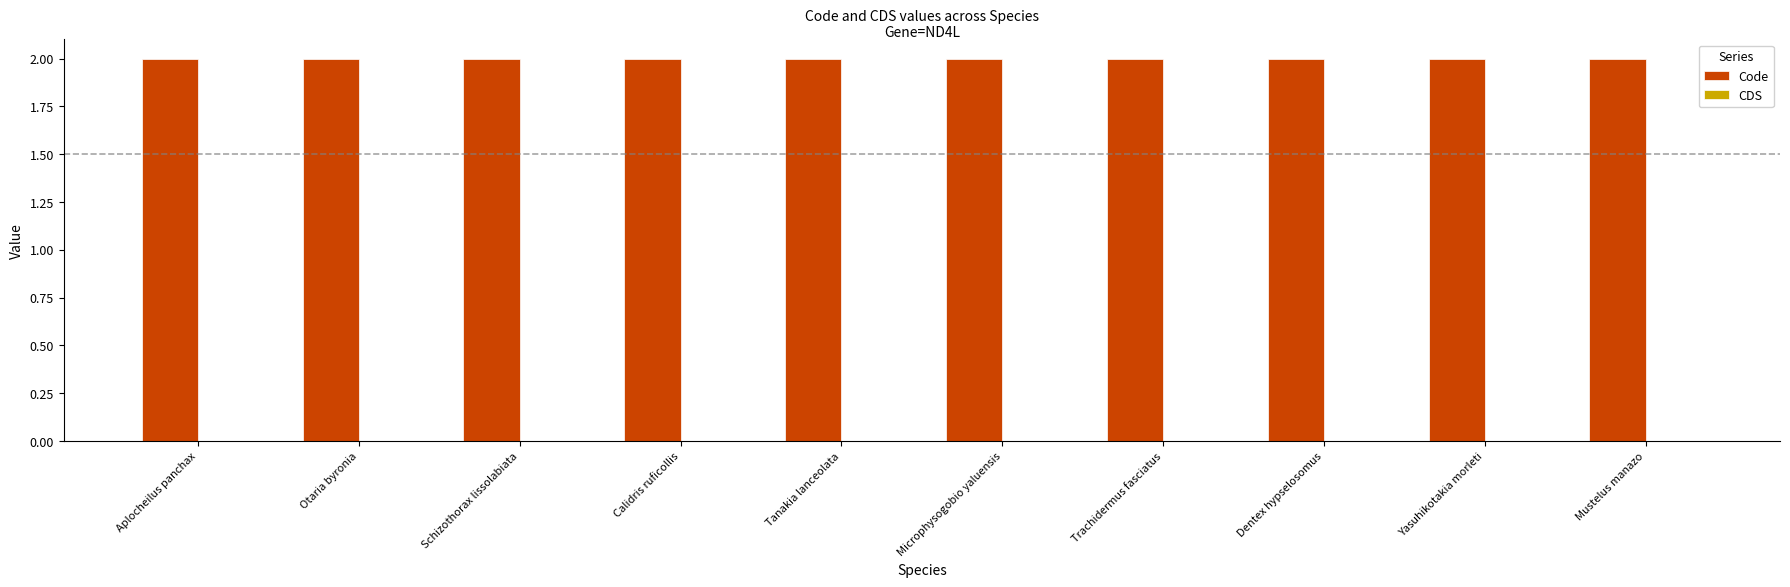

What is the label of the 4th bar from the left?

Calidris ruficollis